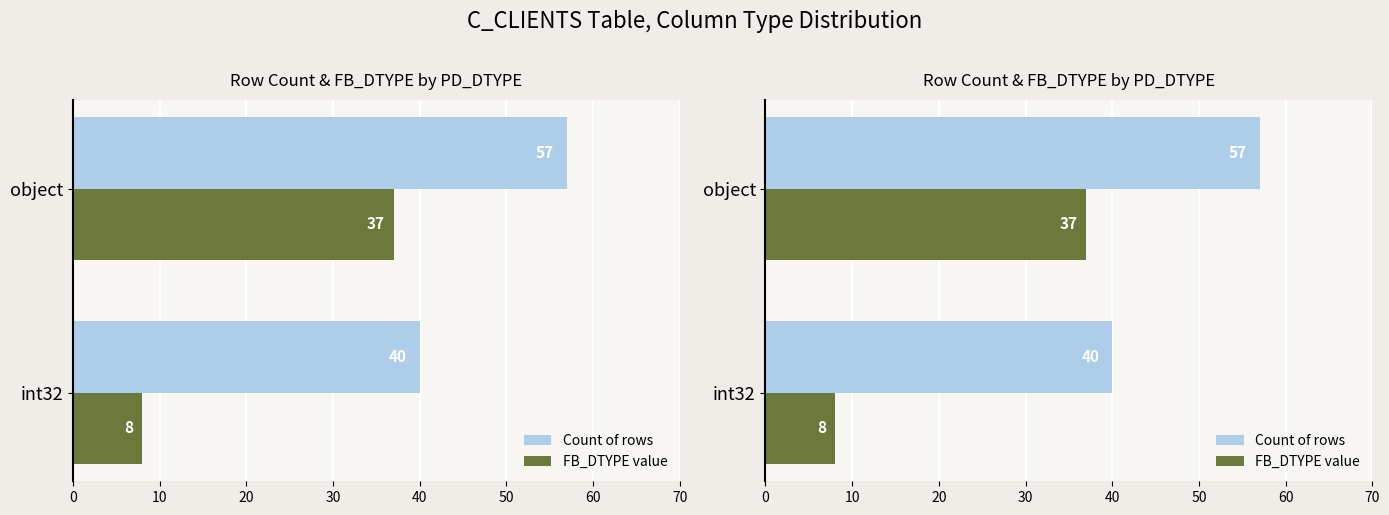

What are all the series names shown in the legend?

Count of rows, FB_DTYPE value